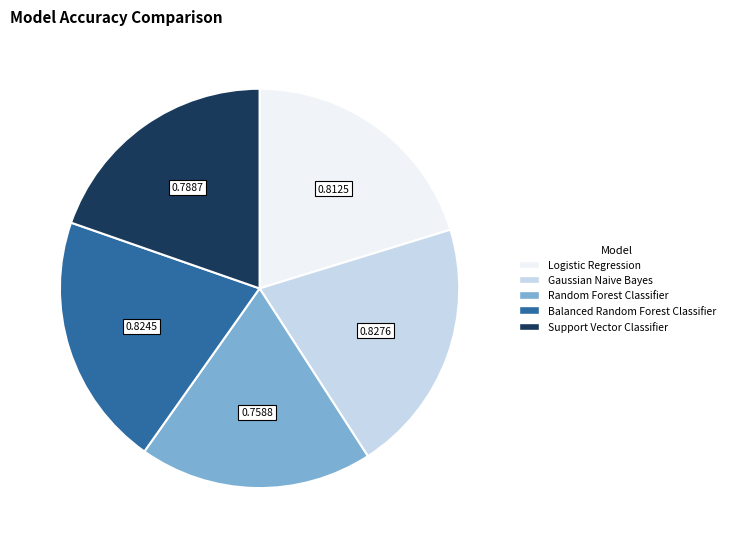

Which slice is the smallest?

Random Forest Classifier